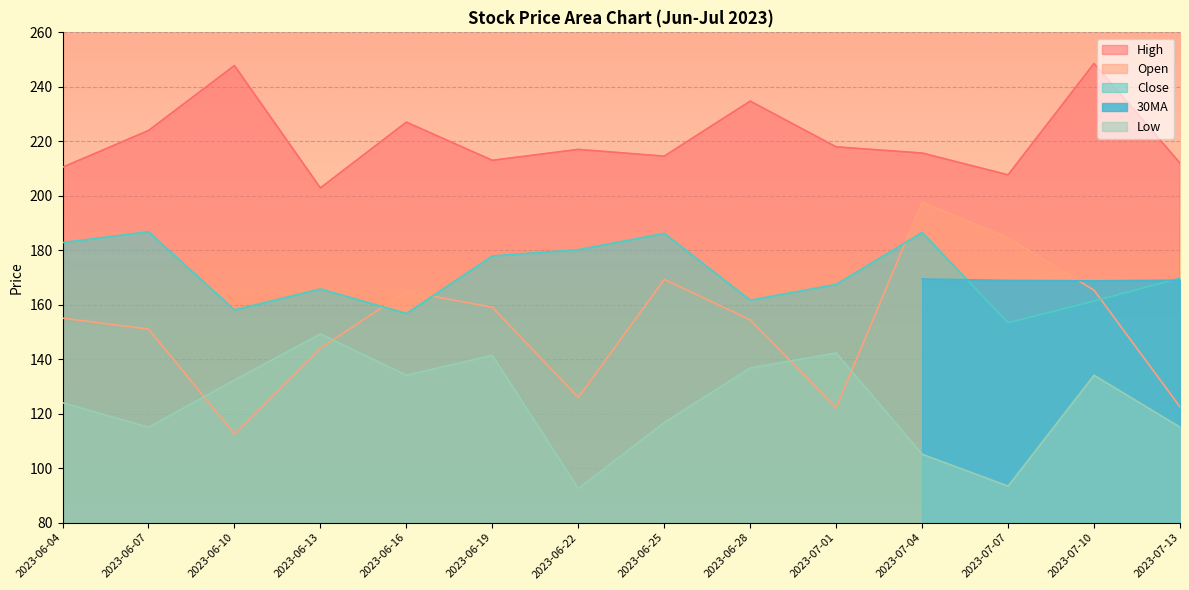

True or false: Close has a value of 161.7 at 2023-06-28.

True